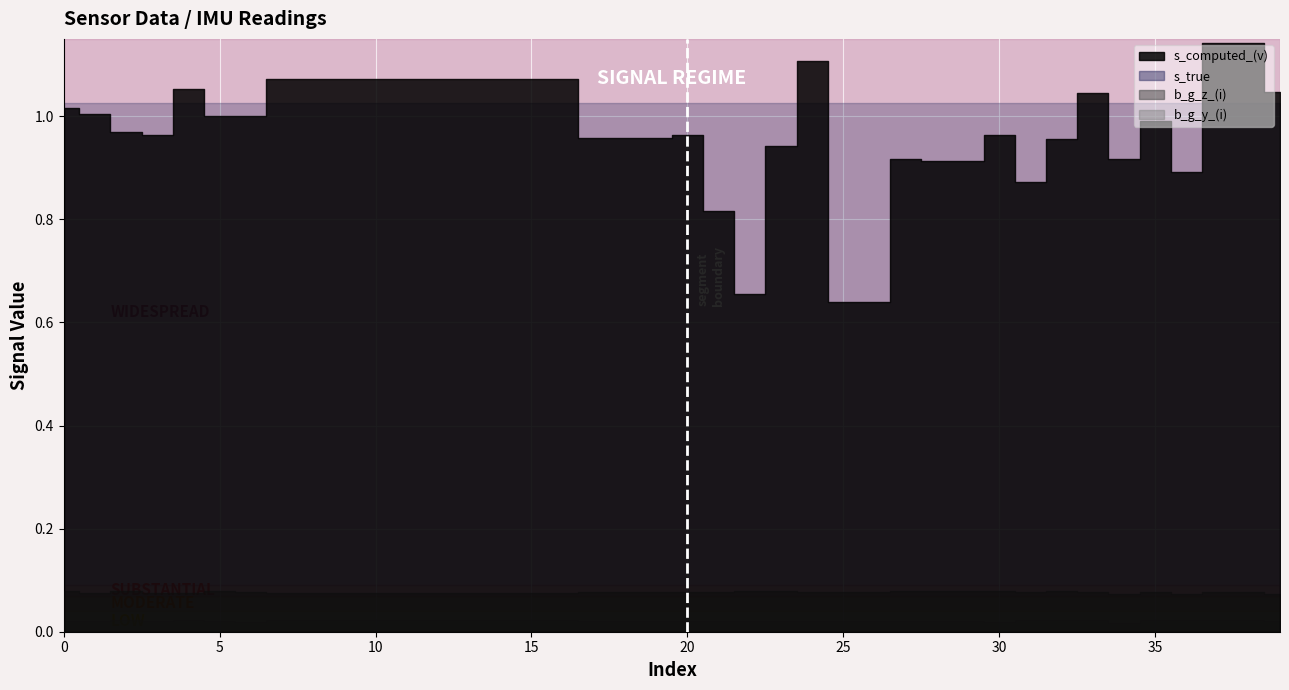

How many lines are shown in the chart?

4